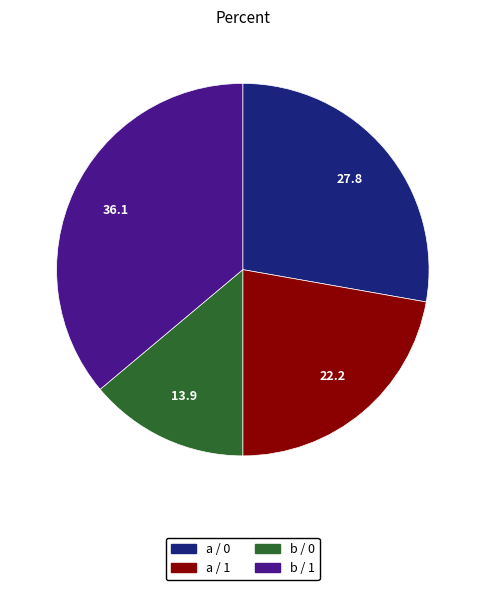

How many segments does this pie chart have?

4